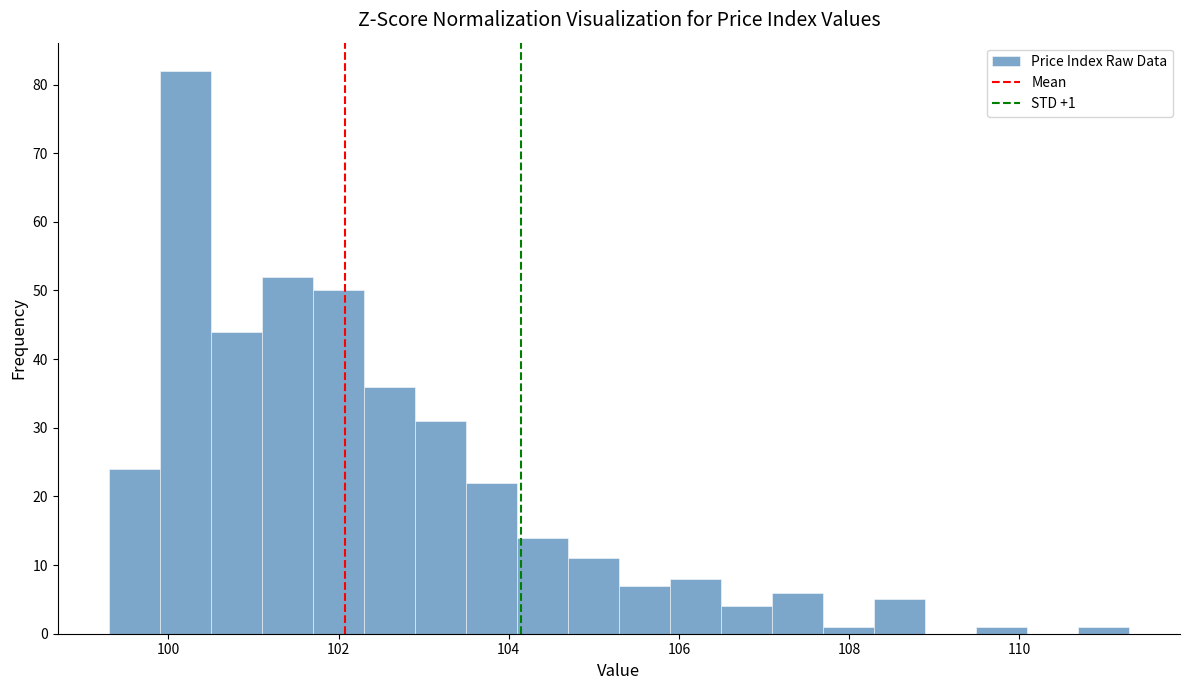

Read against the x-axis, roughly where is the centre of the tallest bar?

100.2